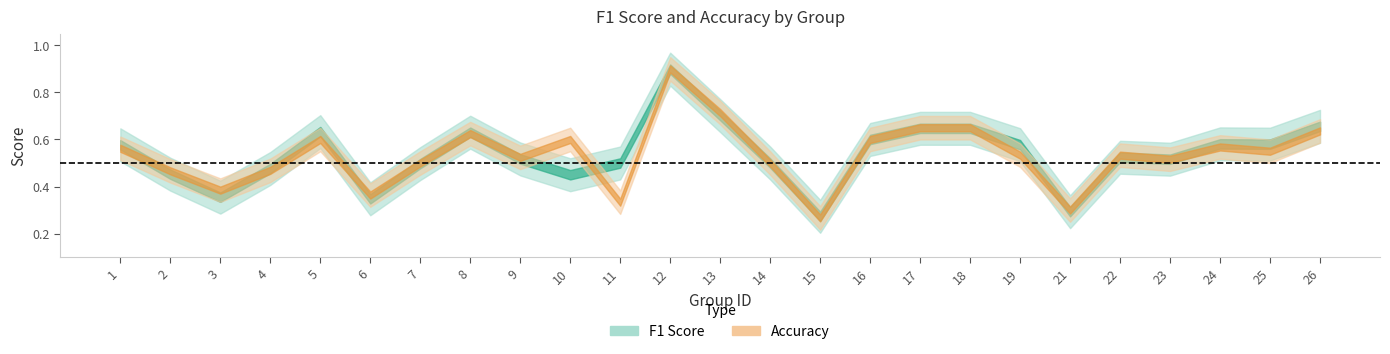

Rank the categories by f1 value from lowest to highest.

15, 21, 6, 3, 10, 2, 4, 7, 11, 14, 23, 9, 22, 1, 19, 25, 24, 16, 8, 5, 18, 17, 26, 13, 12